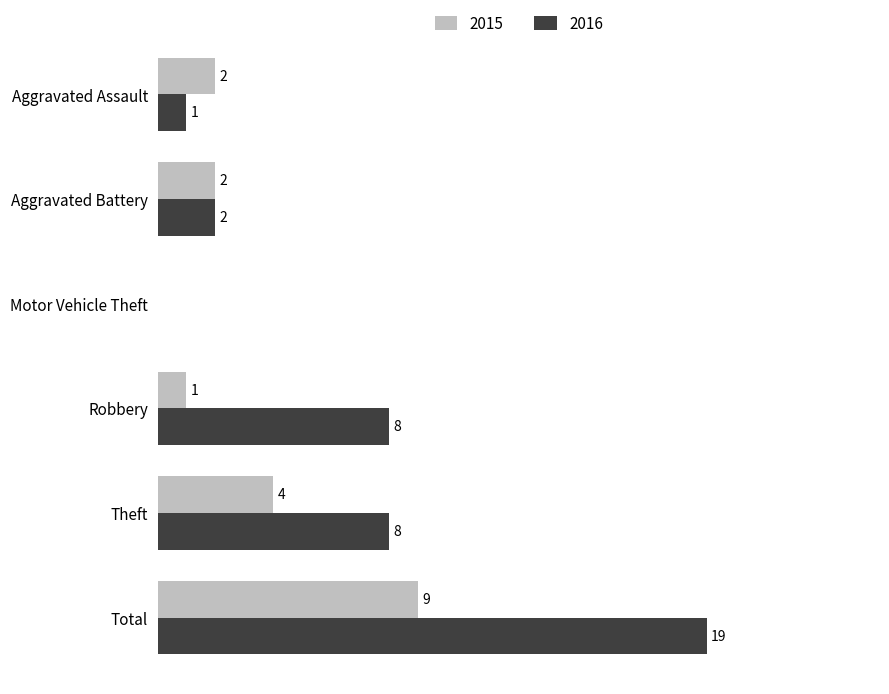

At which category does the chart reach its peak across all series?

Total